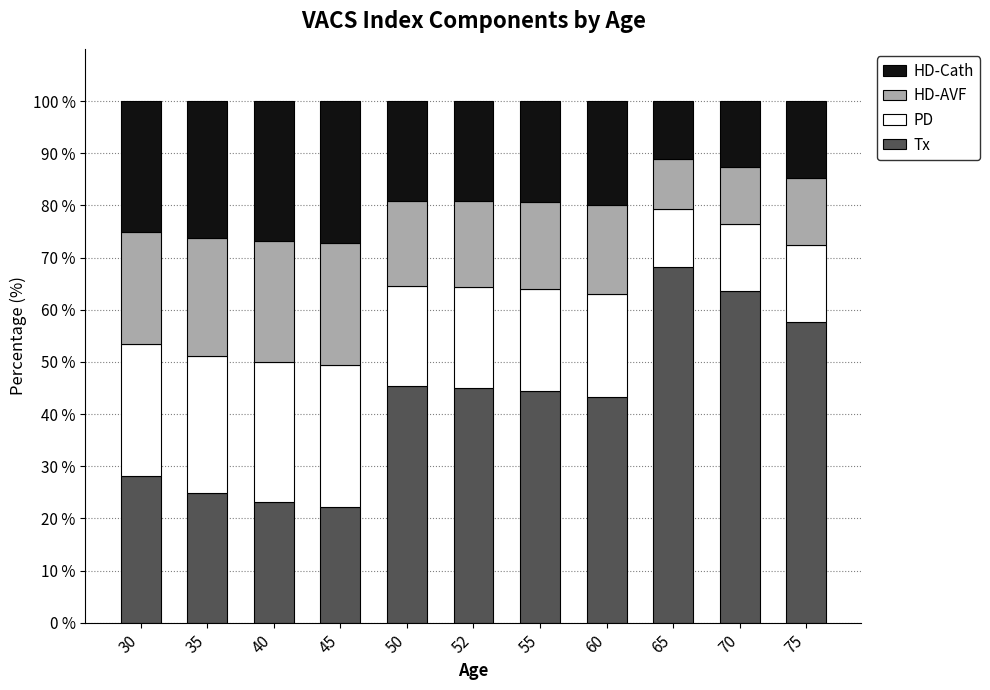

At which label does Tx reach its peak?

65